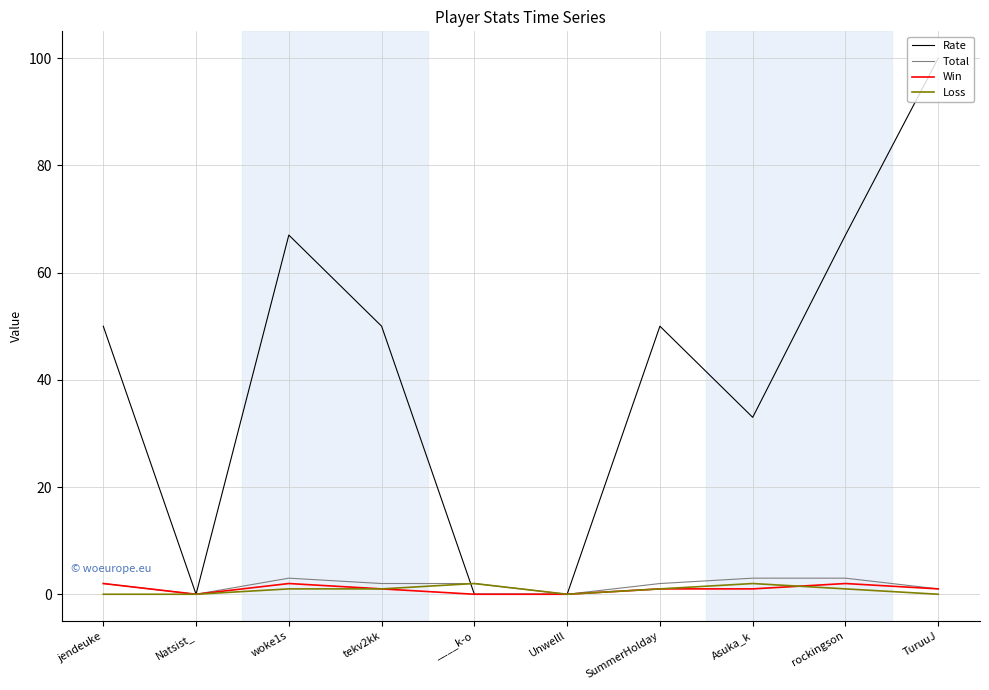

Which series changed the most between SummerHolday and TuruuJ?

Rate